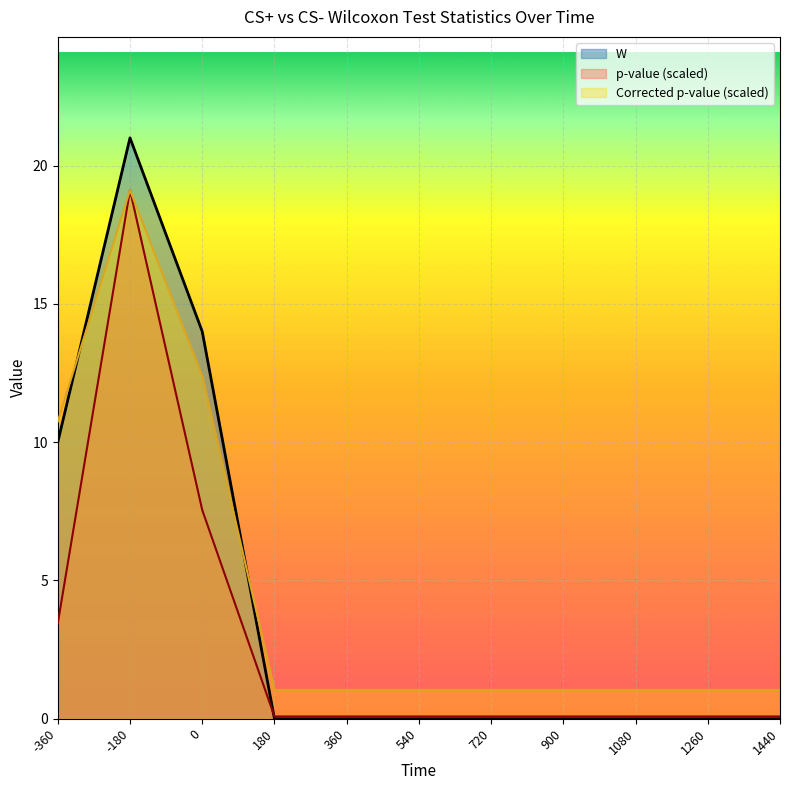

Which category has the highest value in the W series?

-180